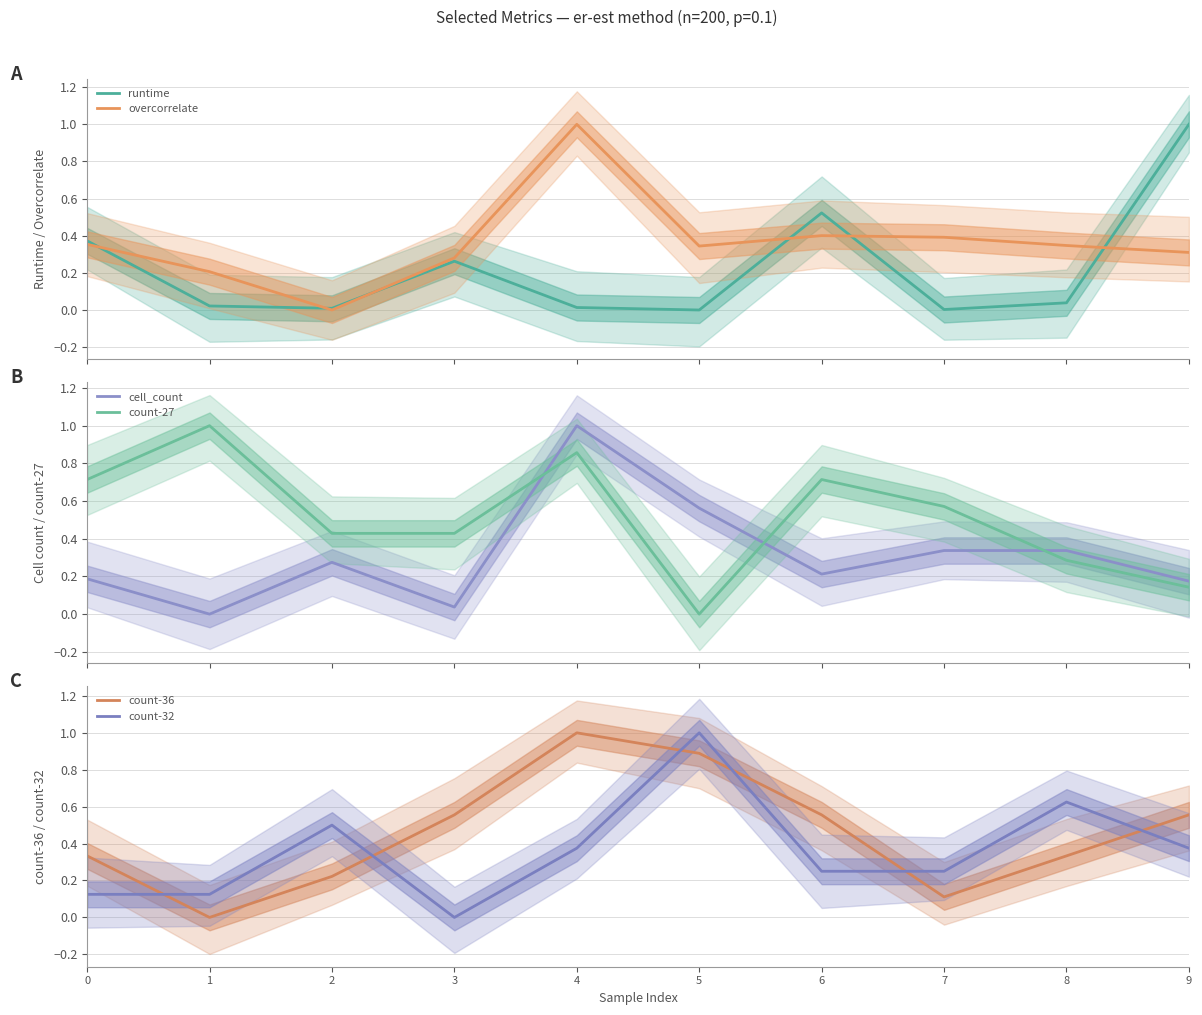

How many interior local peaks does the count-36 series have?

1